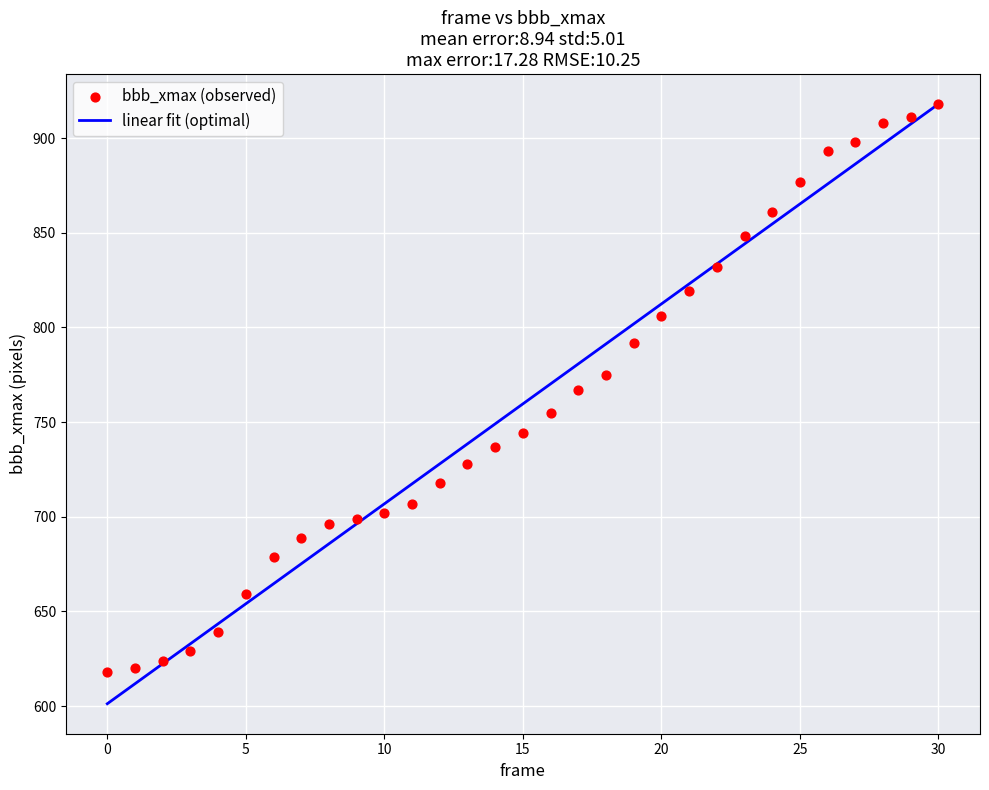

What is the range of Y values (max minus min)?

300